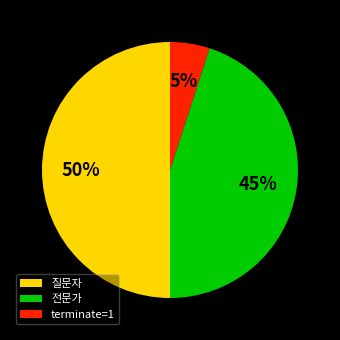

Rank the categories by value from lowest to highest.

terminate=1, 전문가, 질문자